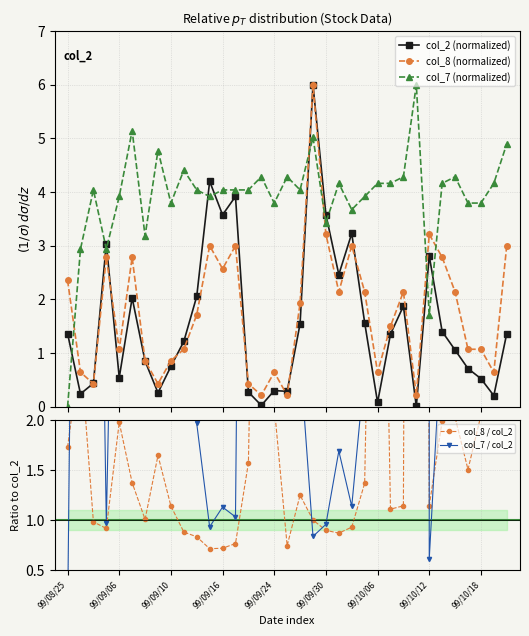

Reading left to right, list all the values displayed in this chart.

col_2 (normalized): 1.4	0.2	0.4	3.0	0.5	2.0	0.9	0.3	0.8	1.2	2.1	4.2	3.6	3.9	0.3	0.0	0.3	0.3	1.5	6.0	3.6	2.5	3.2	1.6	0.1	1.4	1.9	0.0	2.8	1.4	1.1	0.7	0.5	0.2	1.4
col_8 (normalized): 2.4	0.6	0.4	2.8	1.1	2.8	0.9	0.4	0.9	1.1	1.7	3.0	2.6	3.0	0.4	0.2	0.6	0.2	1.9	6.0	3.2	2.1	3.0	2.1	0.6	1.5	2.1	0.2	3.2	2.8	2.1	1.1	1.1	0.6	3.0
col_7 (normalized): 0.0	2.9	4.0	2.9	3.9	5.1	3.2	4.8	3.8	4.4	4.0	3.9	4.0	4.0	4.0	4.3	3.8	4.3	4.0	5.0	3.4	4.2	3.7	3.9	4.2	4.2	4.3	6.0	1.7	4.2	4.3	3.8	3.8	4.2	4.9
col_8 / col_2: 1.7	2.7	1.0	0.9	2.0	1.4	1.0	1.6	1.1	0.9	0.8	0.7	0.7	0.8	1.6	8.4	2.1	0.7	1.2	1.0	0.9	0.9	0.9	1.4	8.0	1.1	1.1	33.2	1.1	2.0	2.0	1.5	2.0	3.1	2.2
col_7 / col_2: 0.0	12.3	9.3	1.0	7.2	2.5	3.7	18.3	5.0	3.6	2.0	0.9	1.1	1.0	14.8	167.2	12.6	14.9	2.6	0.8	1.0	1.7	1.1	2.5	51.9	3.1	2.3	930.2	0.6	3.0	4.1	5.3	7.2	20.1	3.6